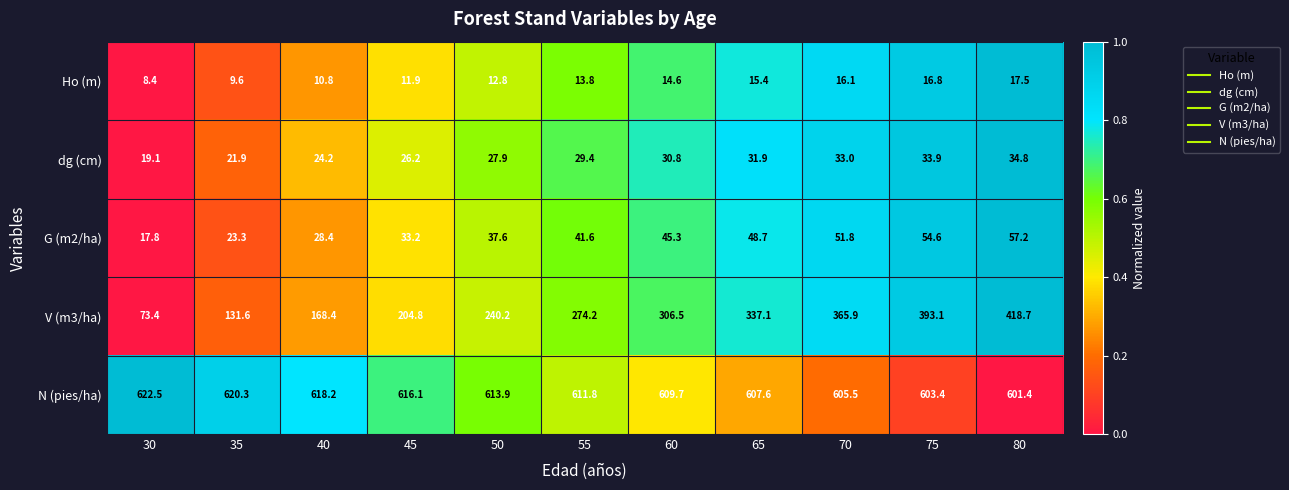

What is the difference between the highest and lowest values at 50?

601.1